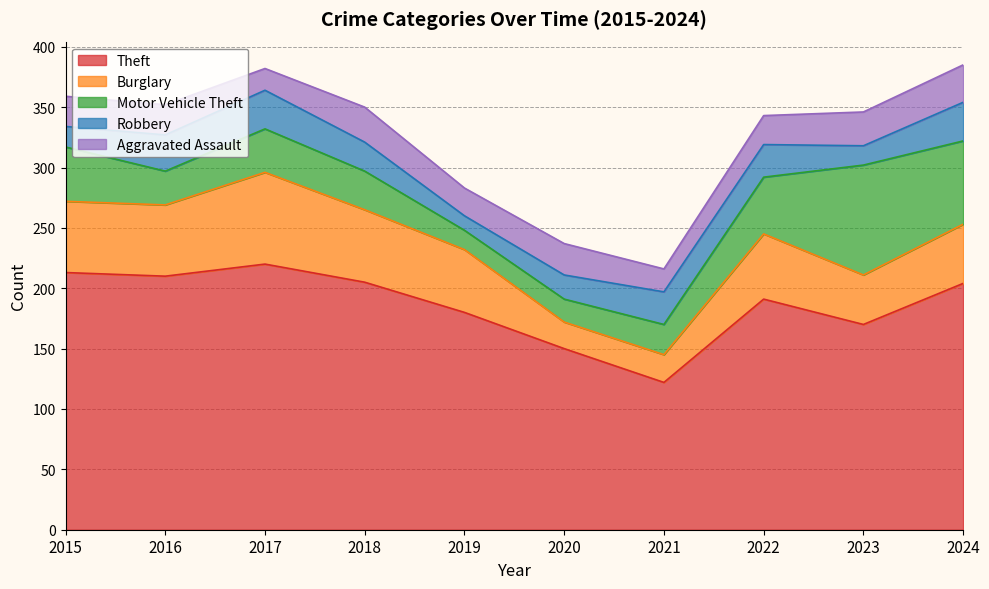

Does the chart display data point markers on the line(s)?

No